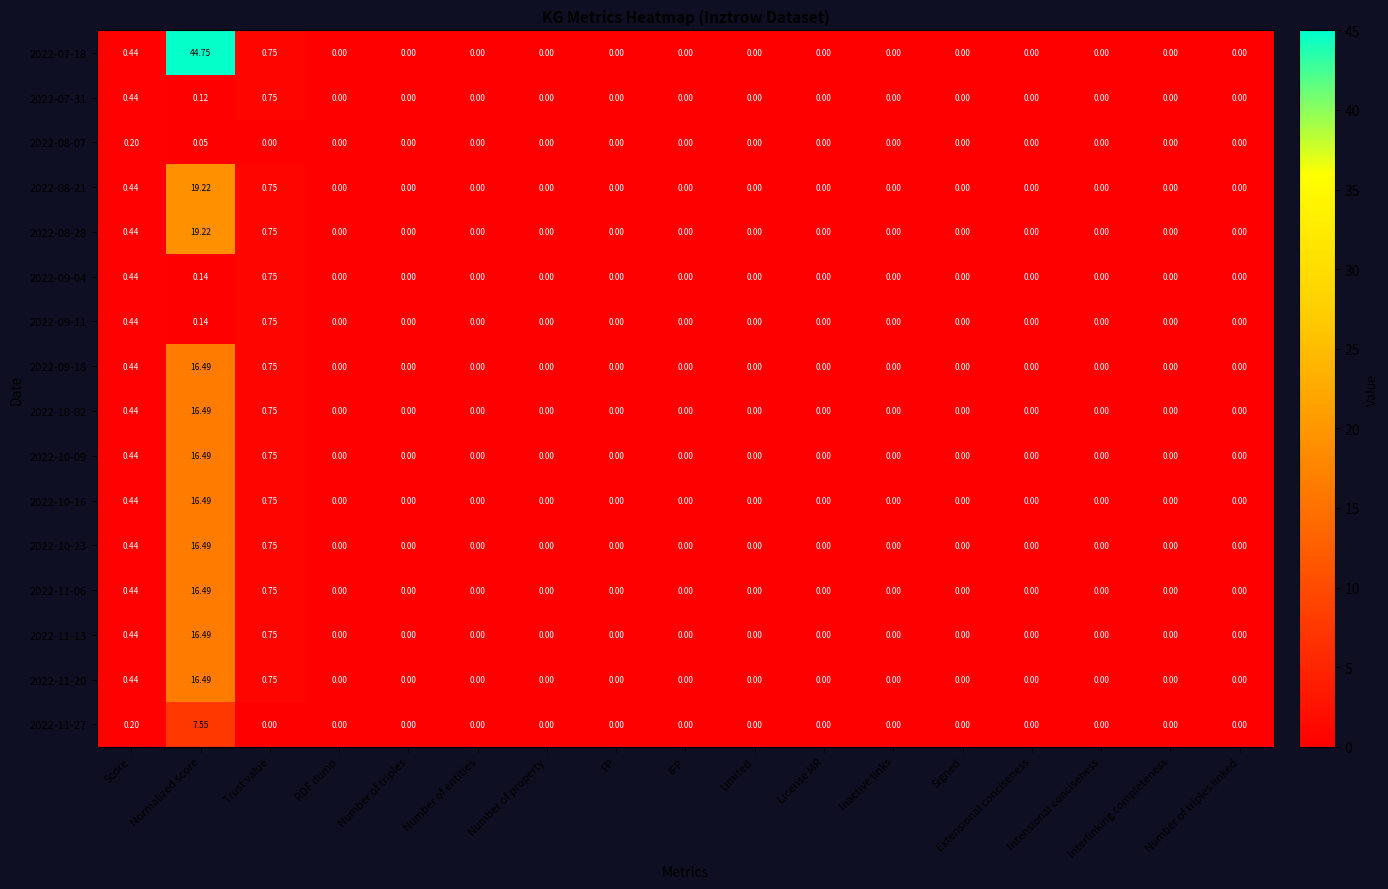

At which label is 2022-11-06 closest to 8?

Trust value